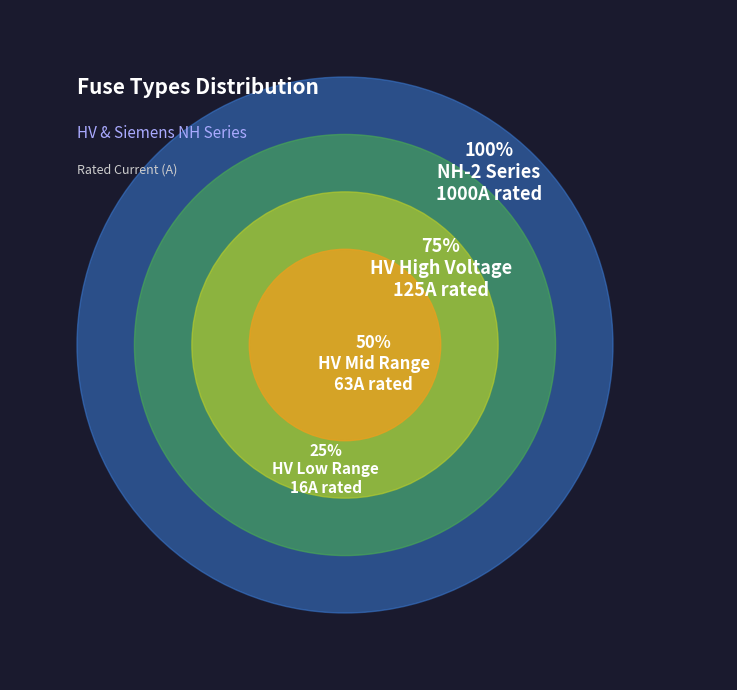

Is there any slice that represents more than half of the pie?

No